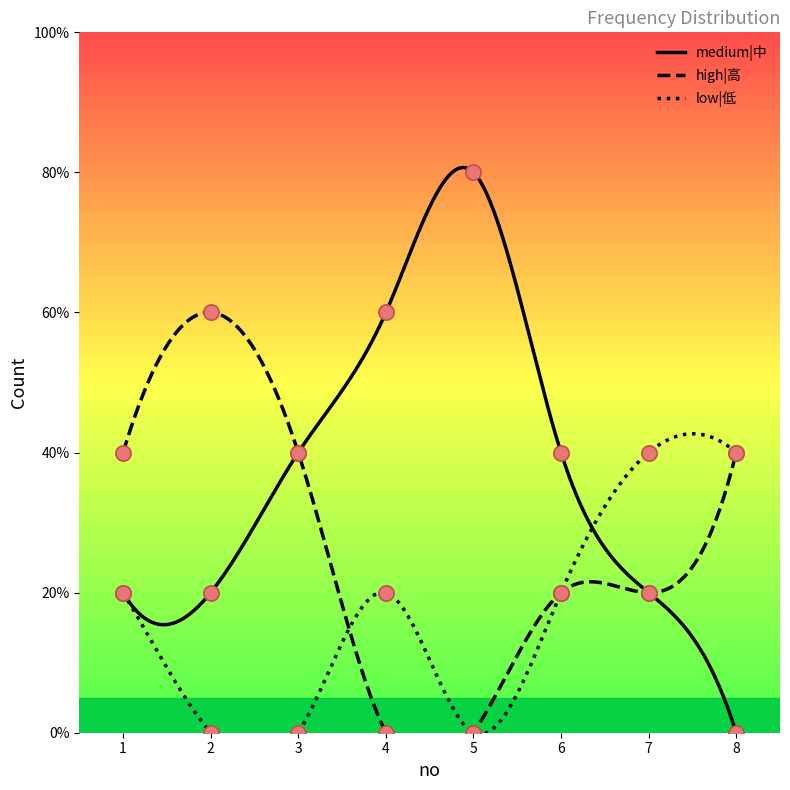

At how many categories does at least one series exceed 3?

1